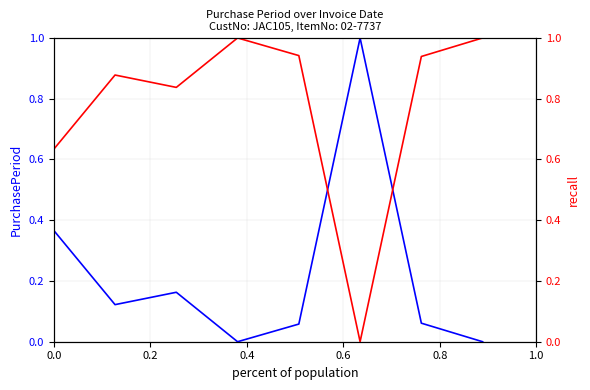

What is the label of the 6th point from the left?

1.0